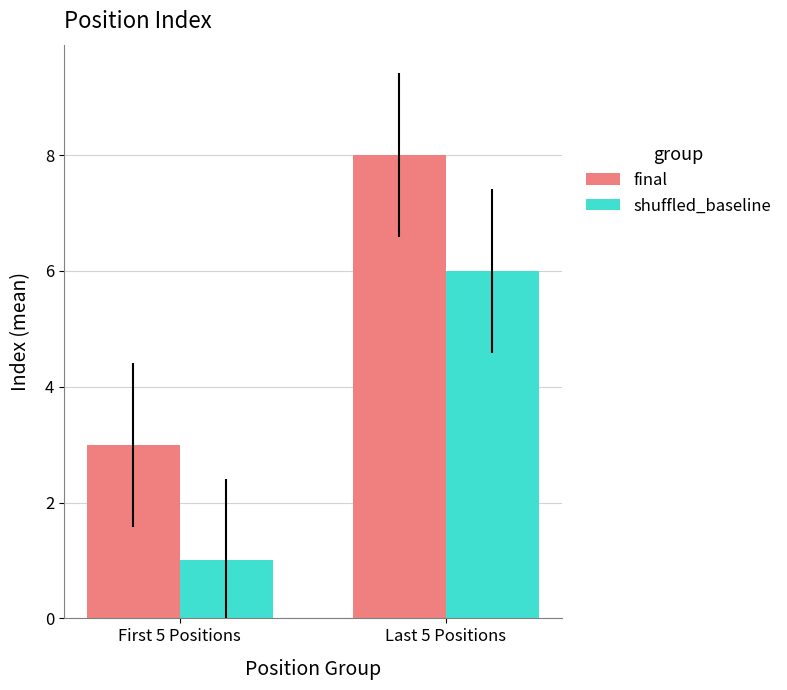

Read the shuffled_baseline value at Last 5 Positions.

6